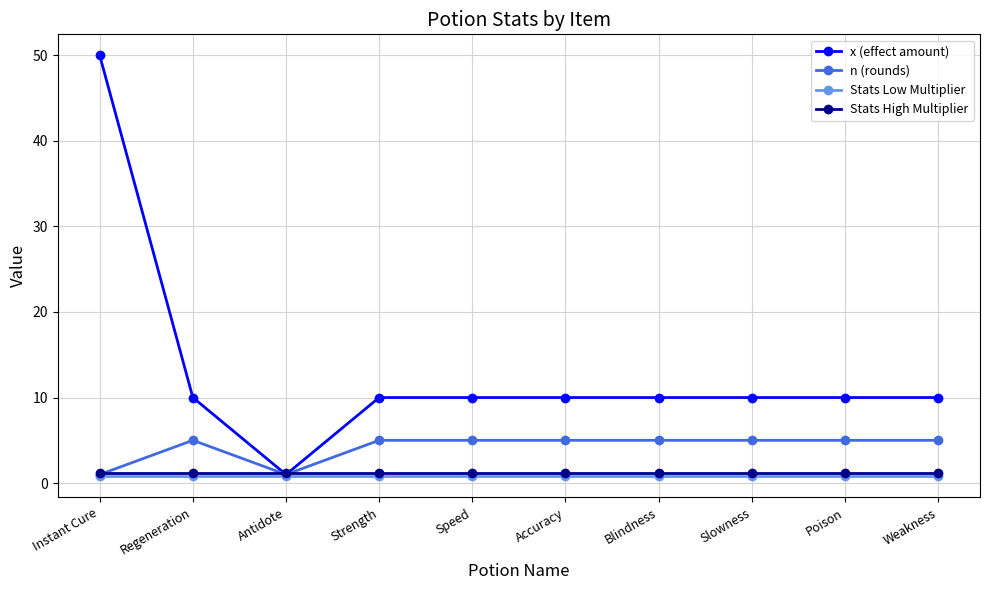

At how many categories does at least one series exceed 6?

9